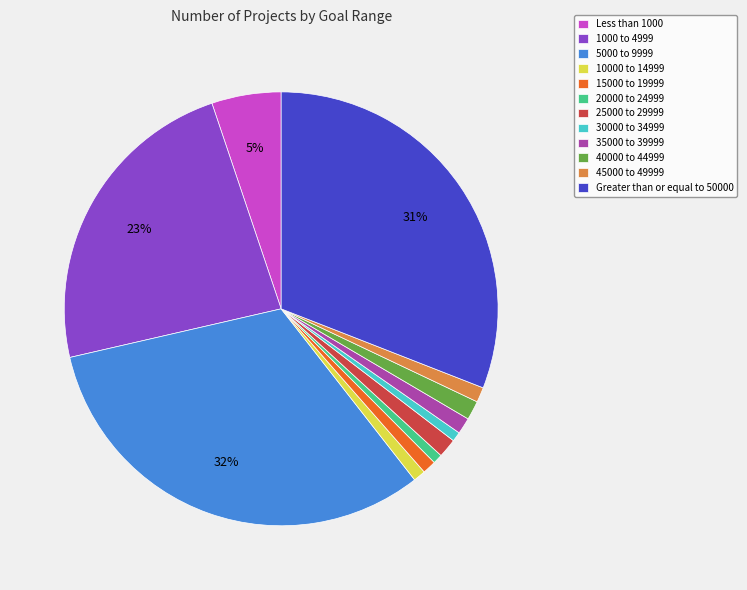

How many slices are in this pie chart?

12